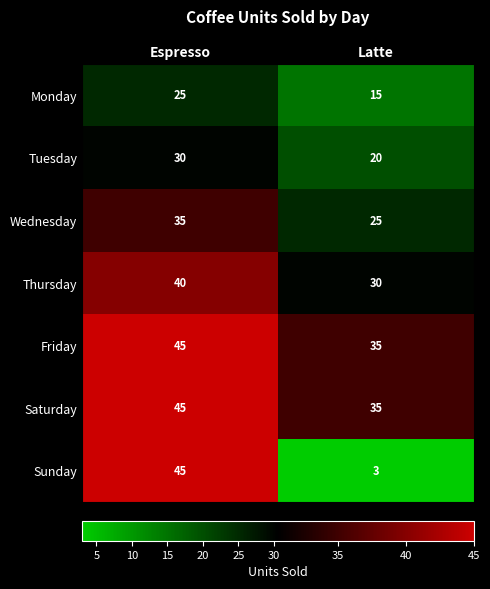

What is the smallest value displayed?

3